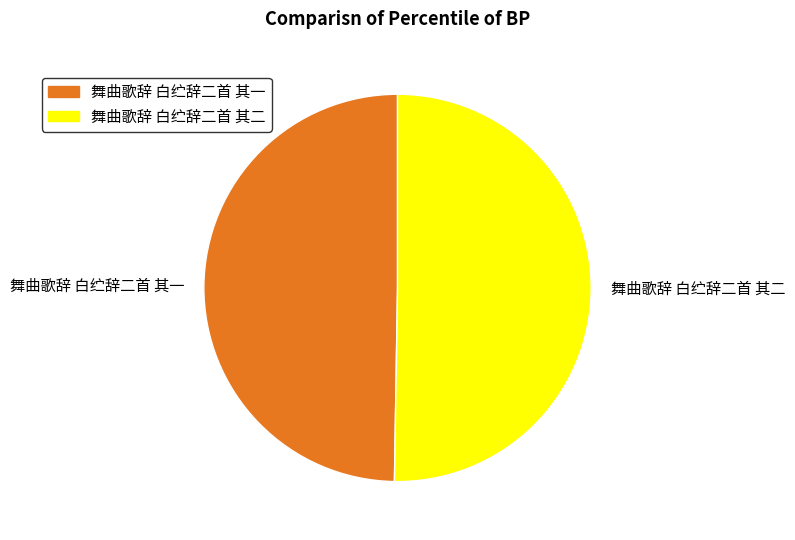

Count the number of slices in the pie.

2